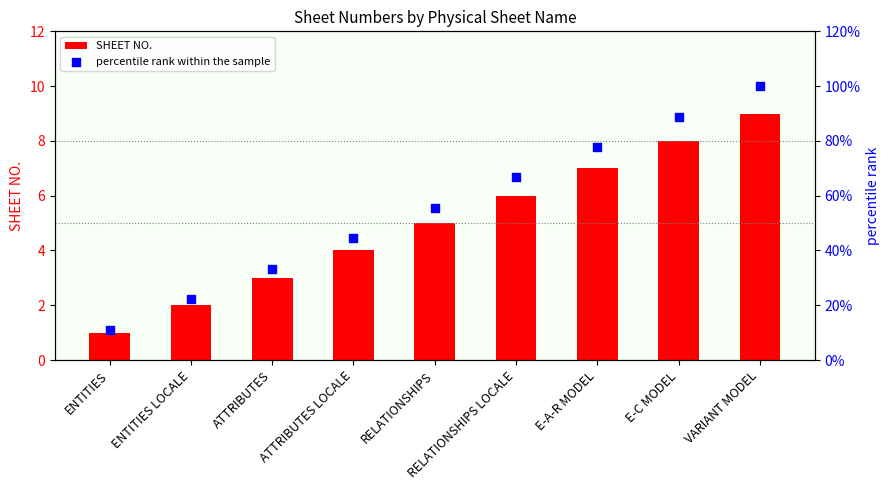

Which series has the largest total across all categories?

percentile rank within the sample